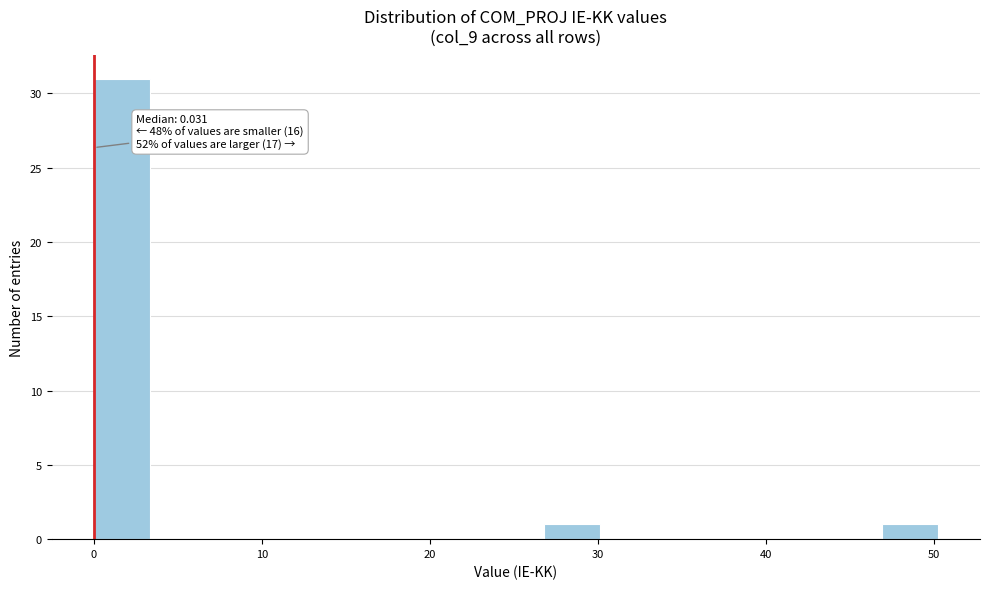

Around what value on the x-axis is the tallest bar? Give the approximate position of its centre, as read against the axis.

2